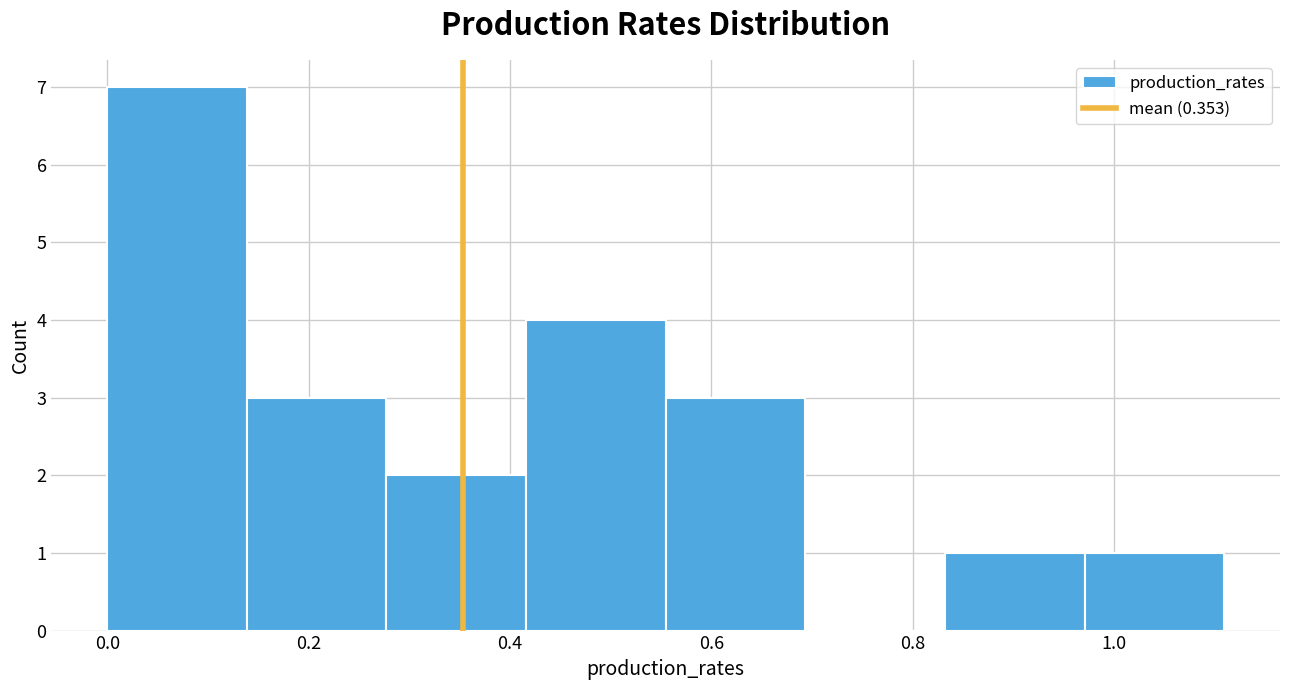

Reading left to right, transcribe this chart: for each bar, give the range it covers on the x-axis and its height. Neither the bar edges nor the heights are printed on the chart, so give them approximately, as read against the axes.

0.00 to 0.14: 7
0.14 to 0.28: 3
0.28 to 0.42: 2
0.42 to 0.56: 4
0.56 to 0.70: 3
0.70 to 0.84: 0
0.84 to 0.98: 1
0.98 to 1.10: 1